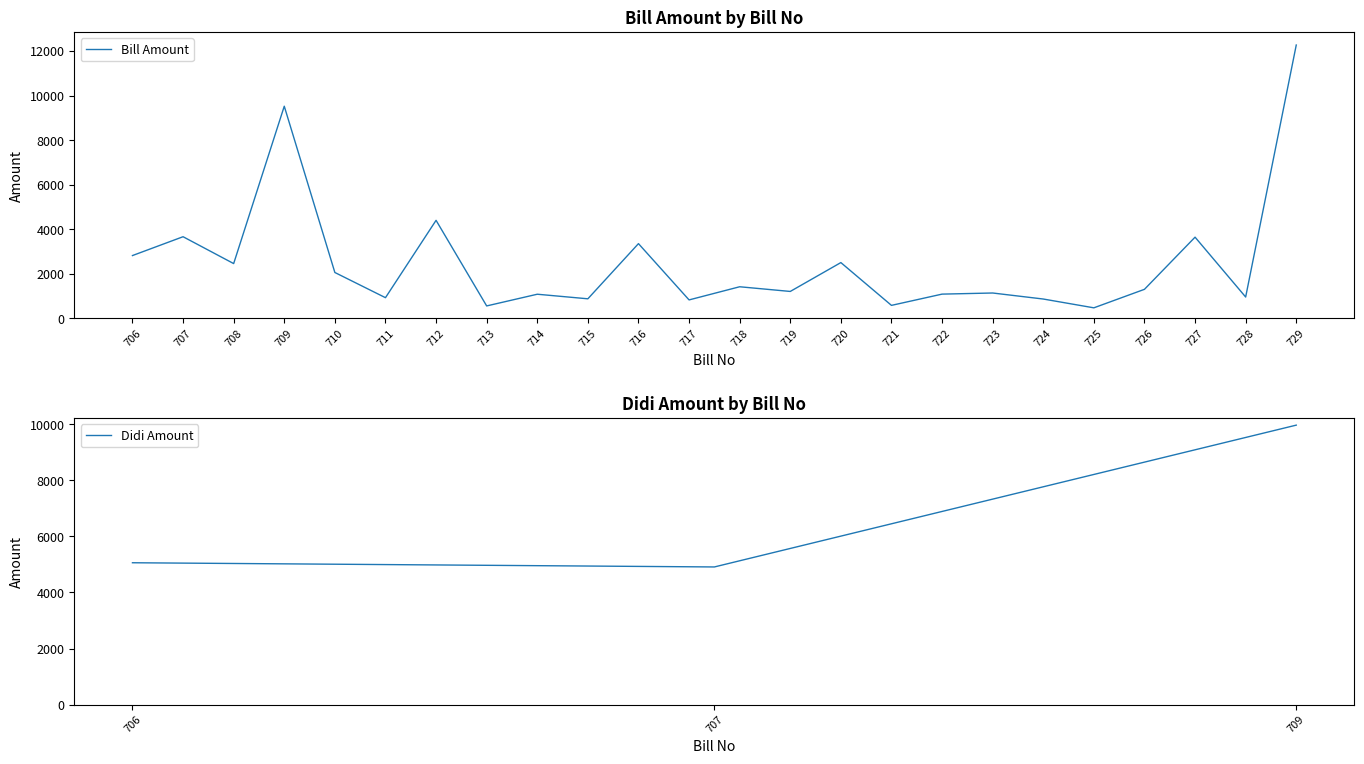

True or false: the data has more than 2 interior local peaks.

True